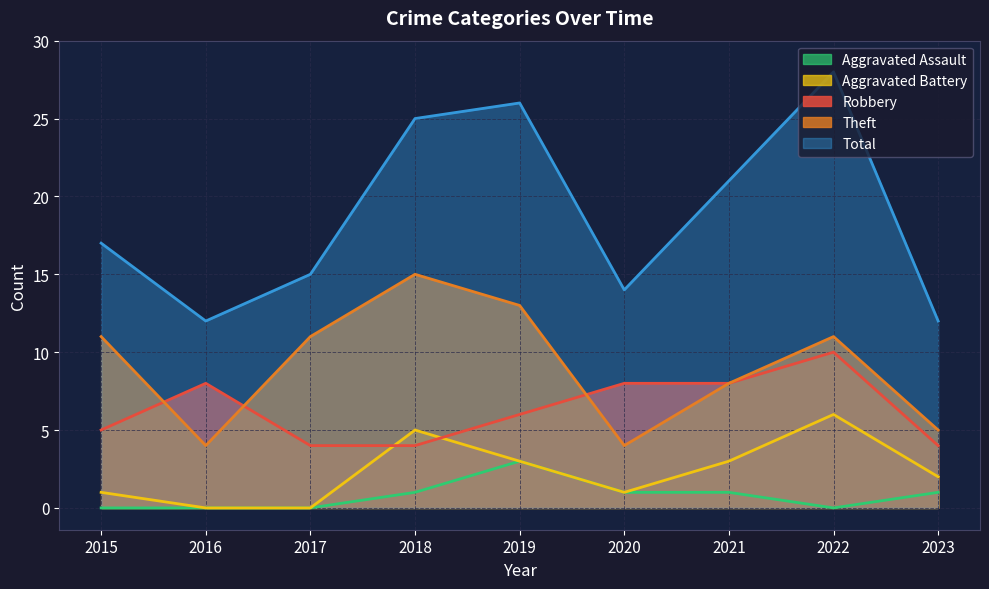

What is the value of the Robbery point at the 1st from the left?

5